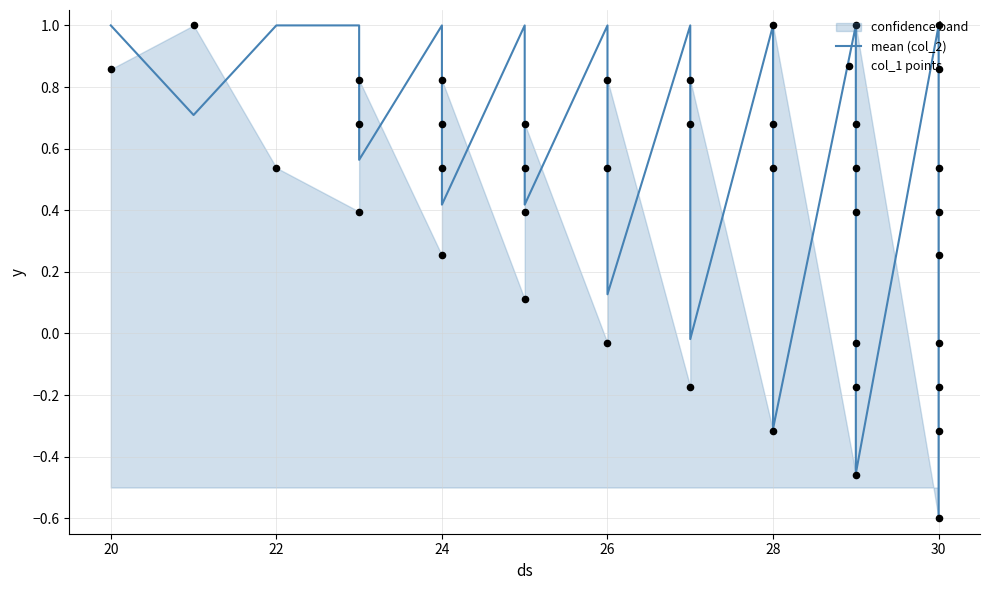

Is the value of mean (col_2) at 34 greater than the value of col_1 points at 26?

No